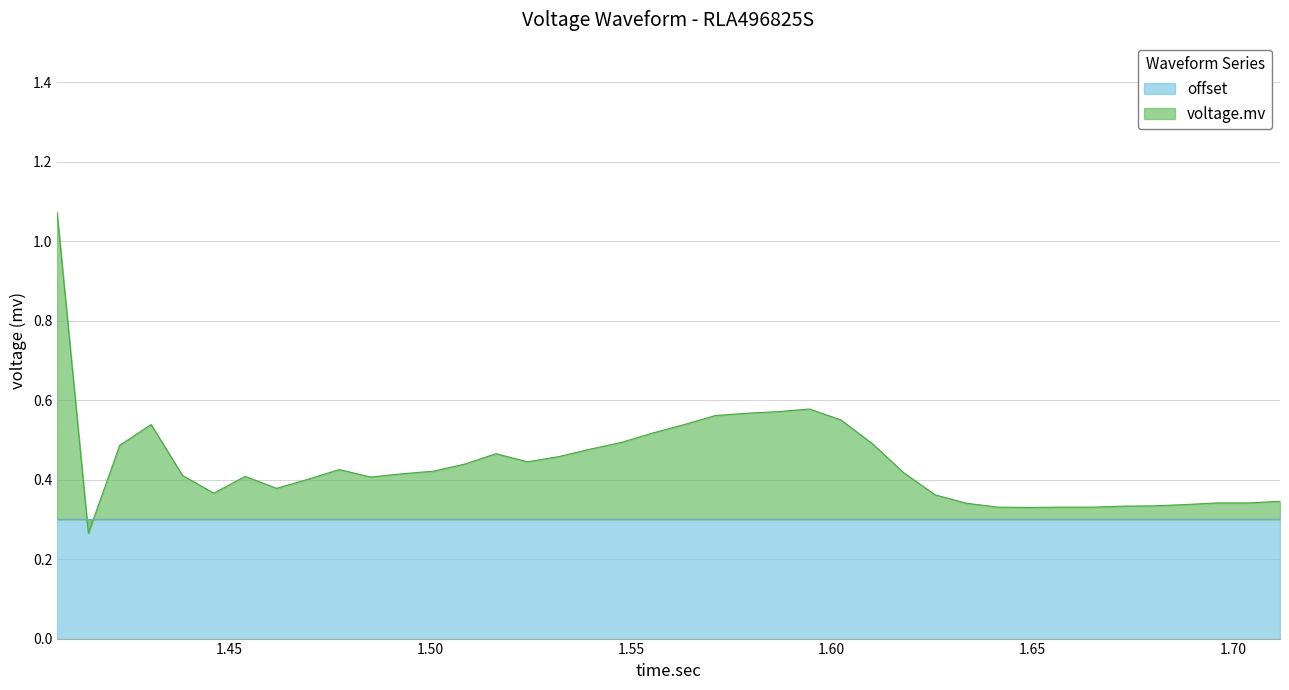

Is it true that the value at 1.672625 is 0.2?

False